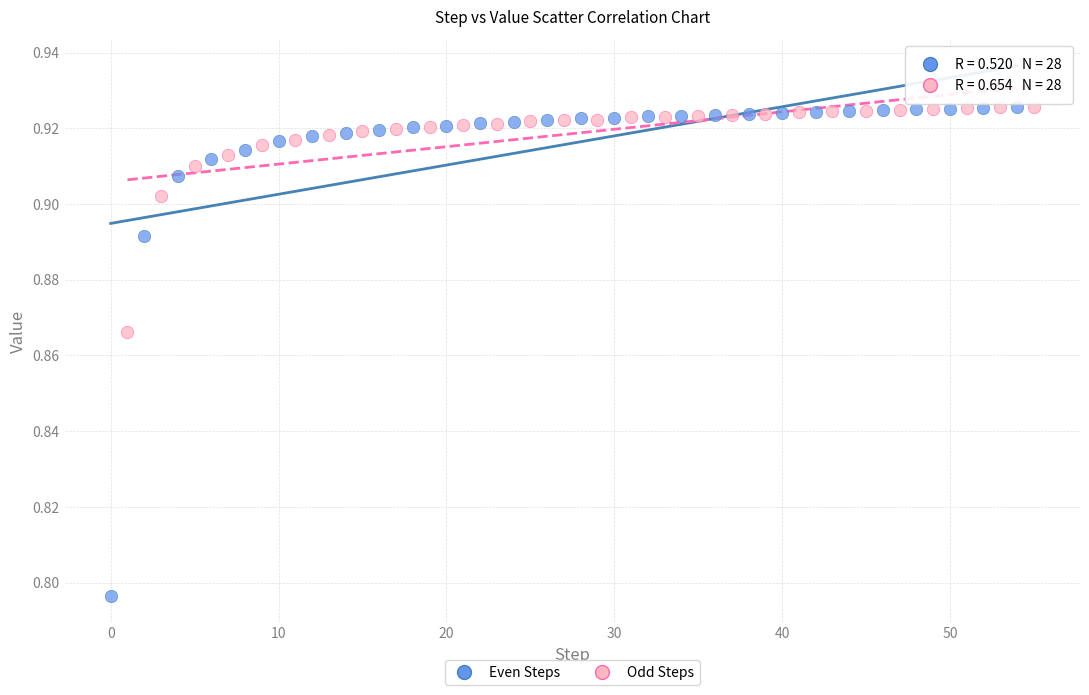

Which series has the largest Y range (max minus min)?

Even Steps